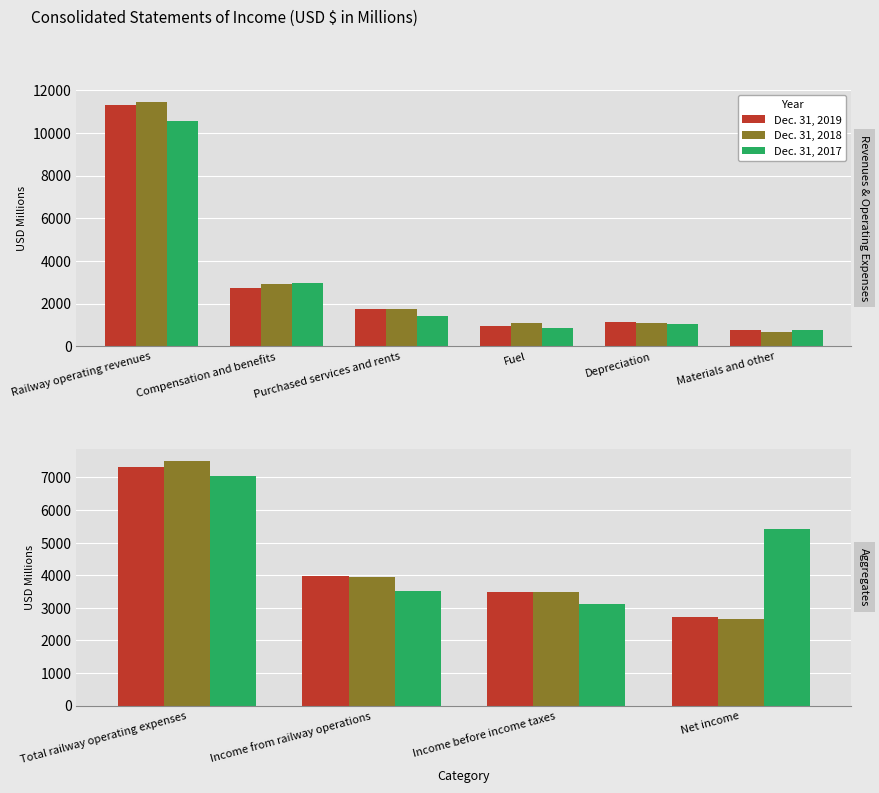

List the series in order of their peak value, highest first.

Dec. 31, 2018, Dec. 31, 2019, Dec. 31, 2017